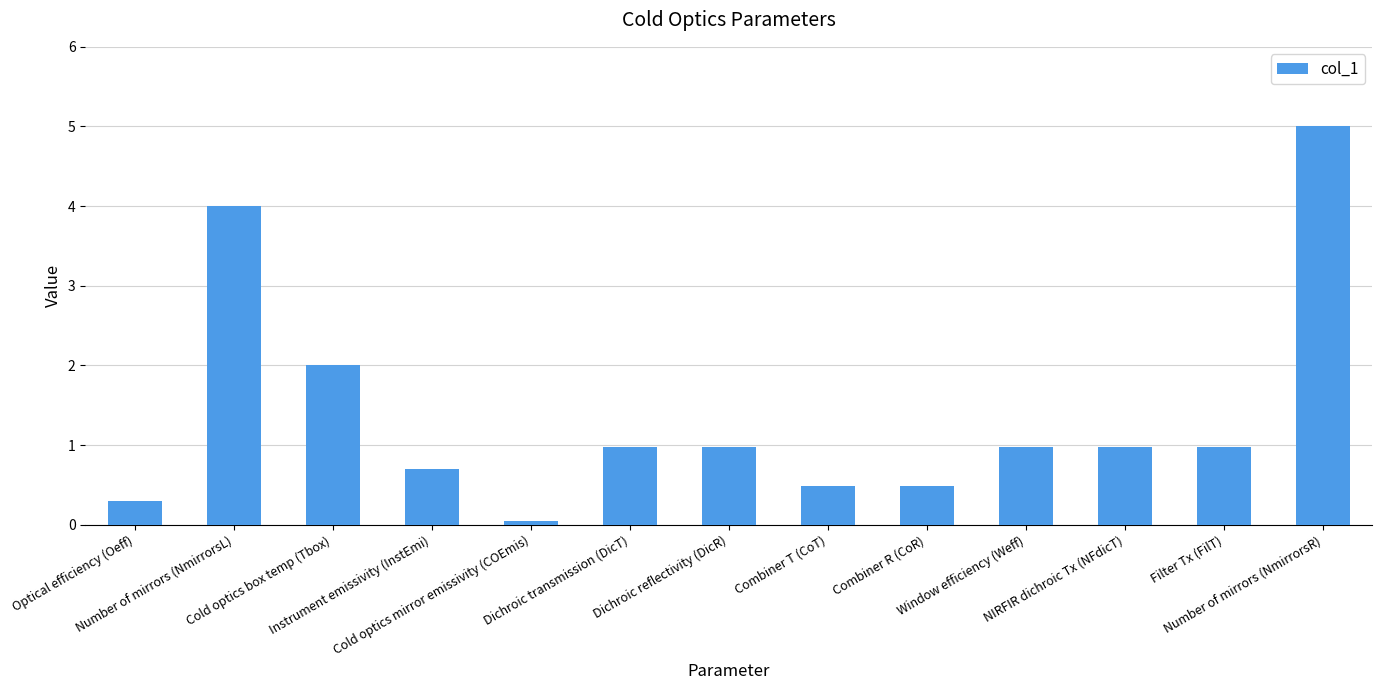

Reading left to right, extract all data points from this chart.

Optical efficiency (Oeff)=0.3	Number of mirrors (NmirrorsL)=4.0	Cold optics box temp (Tbox)=2.0	Instrument emissivity (InstEmi)=0.7	Cold optics mirror emissivity (COEmis)=0.1	Dichroic transmission (DicT)=1.0	Dichroic reflectivity (DicR)=1.0	Combiner T (CoT)=0.5	Combiner R (CoR)=0.5	Window efficiency (Weff)=1.0	NIRFIR dichroic Tx (NFdicT)=1.0	Filter Tx (FilT)=1.0	Number of mirrors (NmirrorsR)=5.0